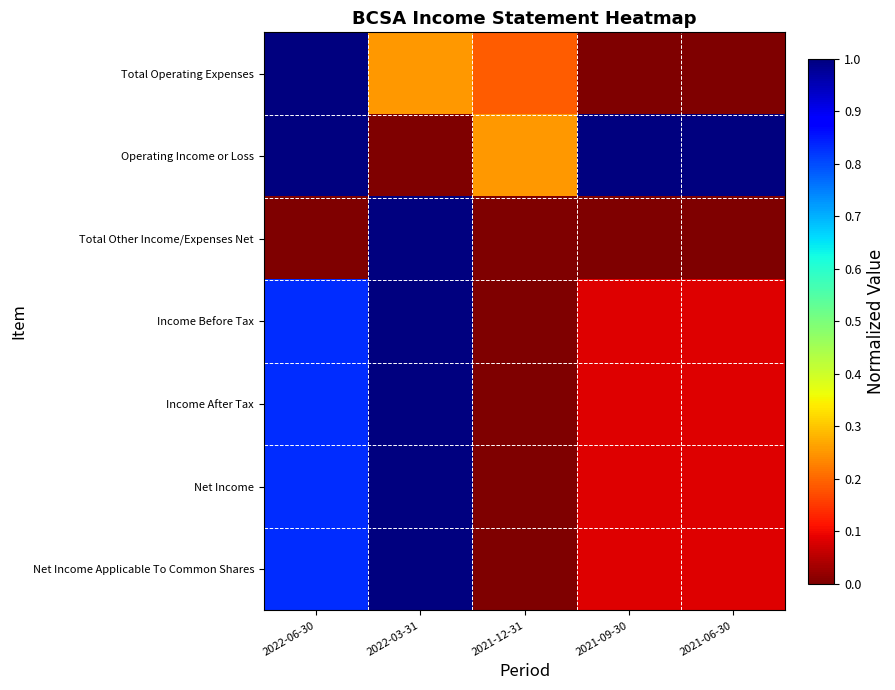

What is the spread (max minus min) of values at 2021-09-30?

1.0